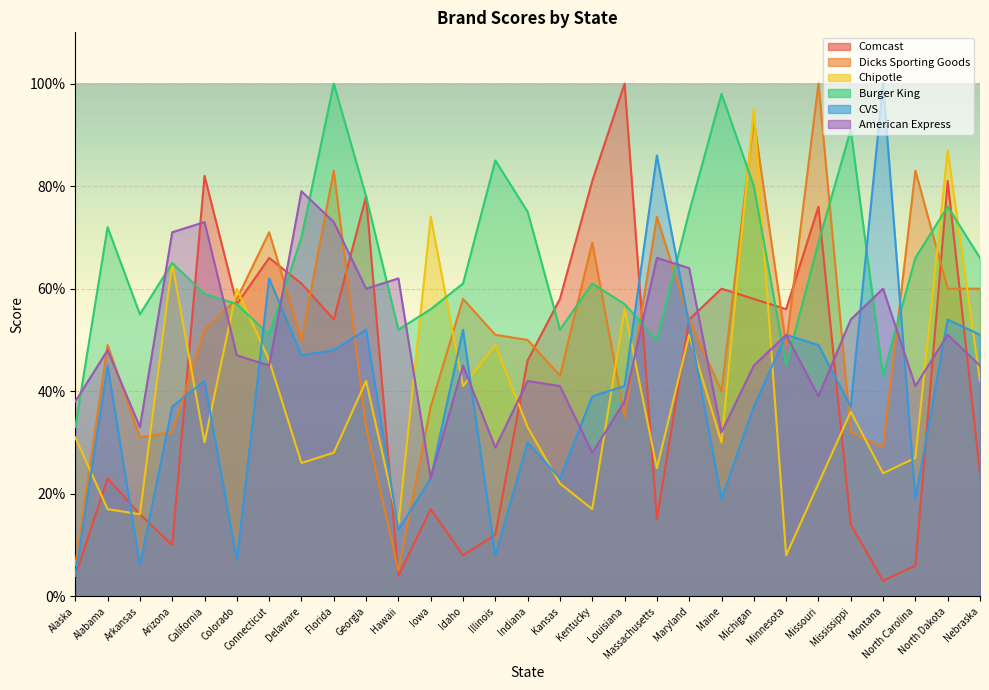

Which category has the lowest value across all series?

Montana